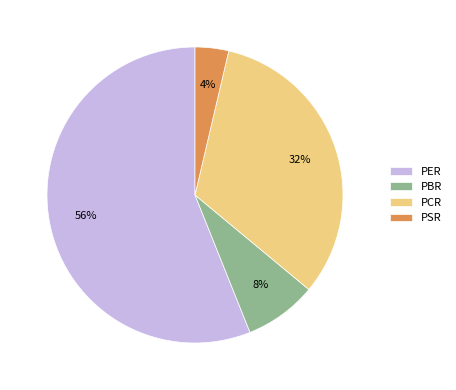

What is the smallest slice in the pie chart?

PSR